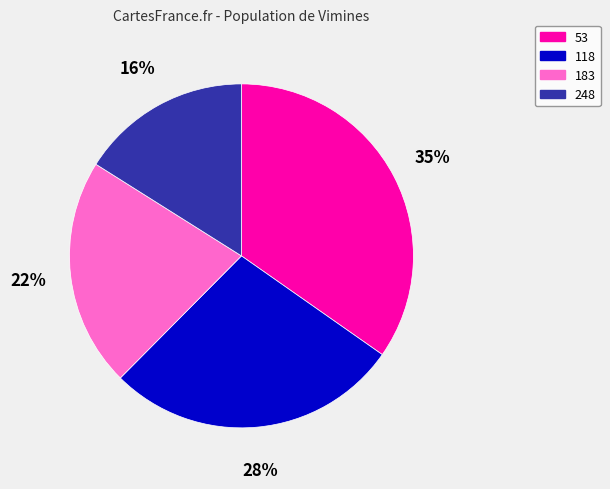

Rank the categories by value from lowest to highest.

248, 183, 118, 53